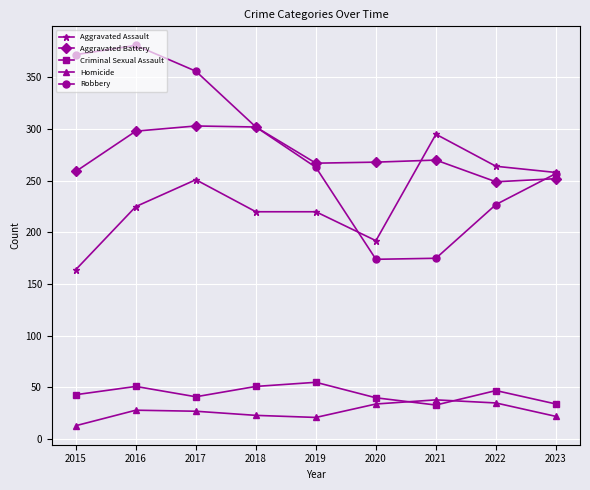

What is the value of the Aggravated Battery point at the 3rd from the left?

303